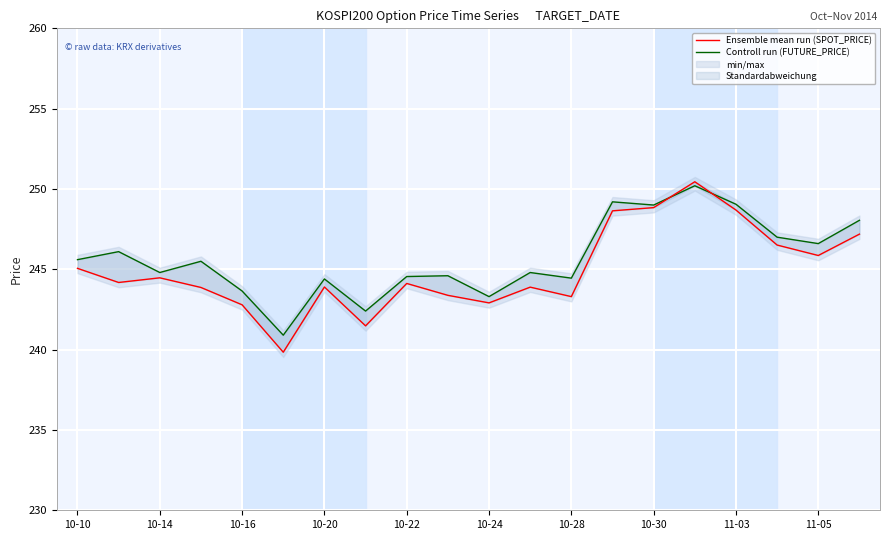

True or false: Ensemble mean run (SPOT_PRICE) and Controll run (FUTURE_PRICE) cross at least once.

True